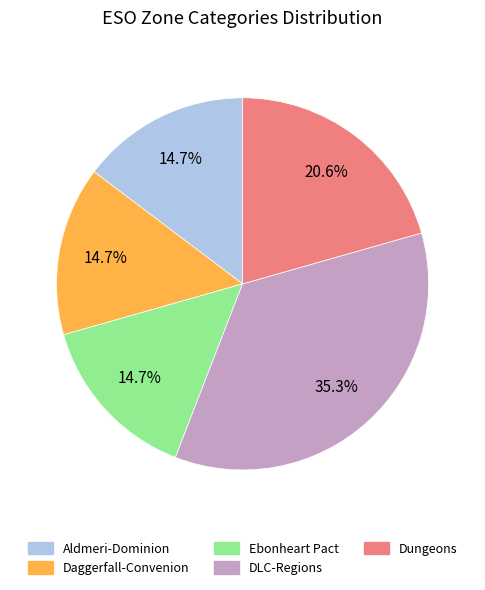

Which slice is the largest?

DLC-Regions